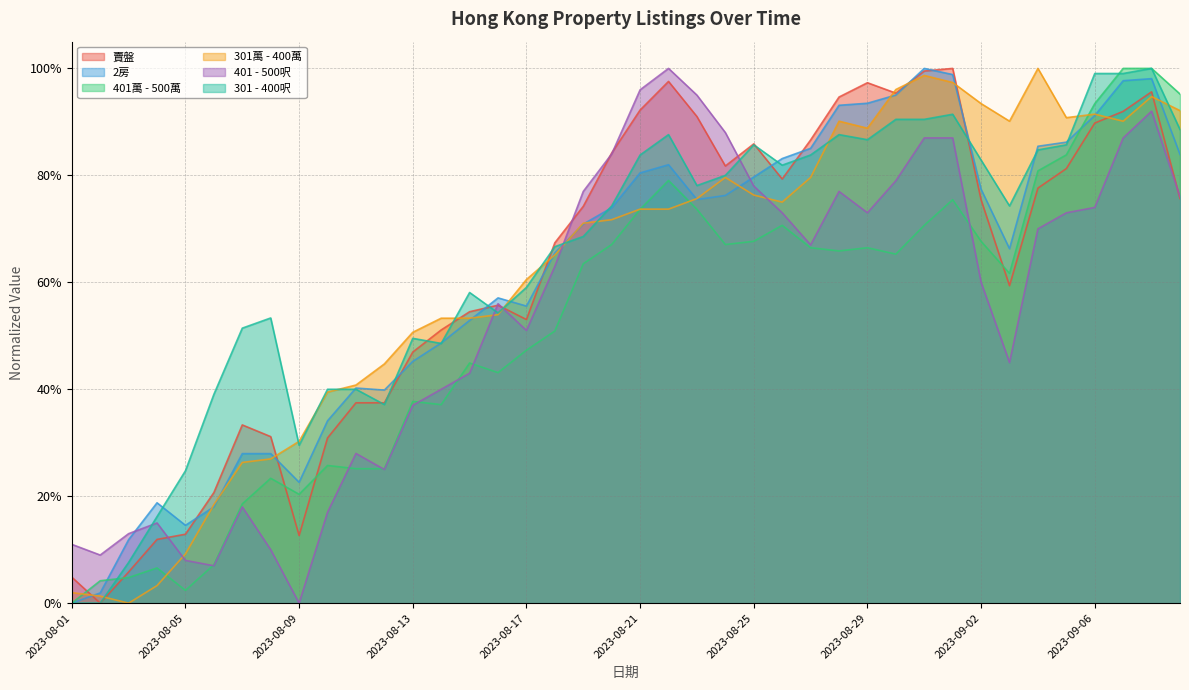

True or false: 401萬 - 500萬 has more than 2 interior local peaks.

True